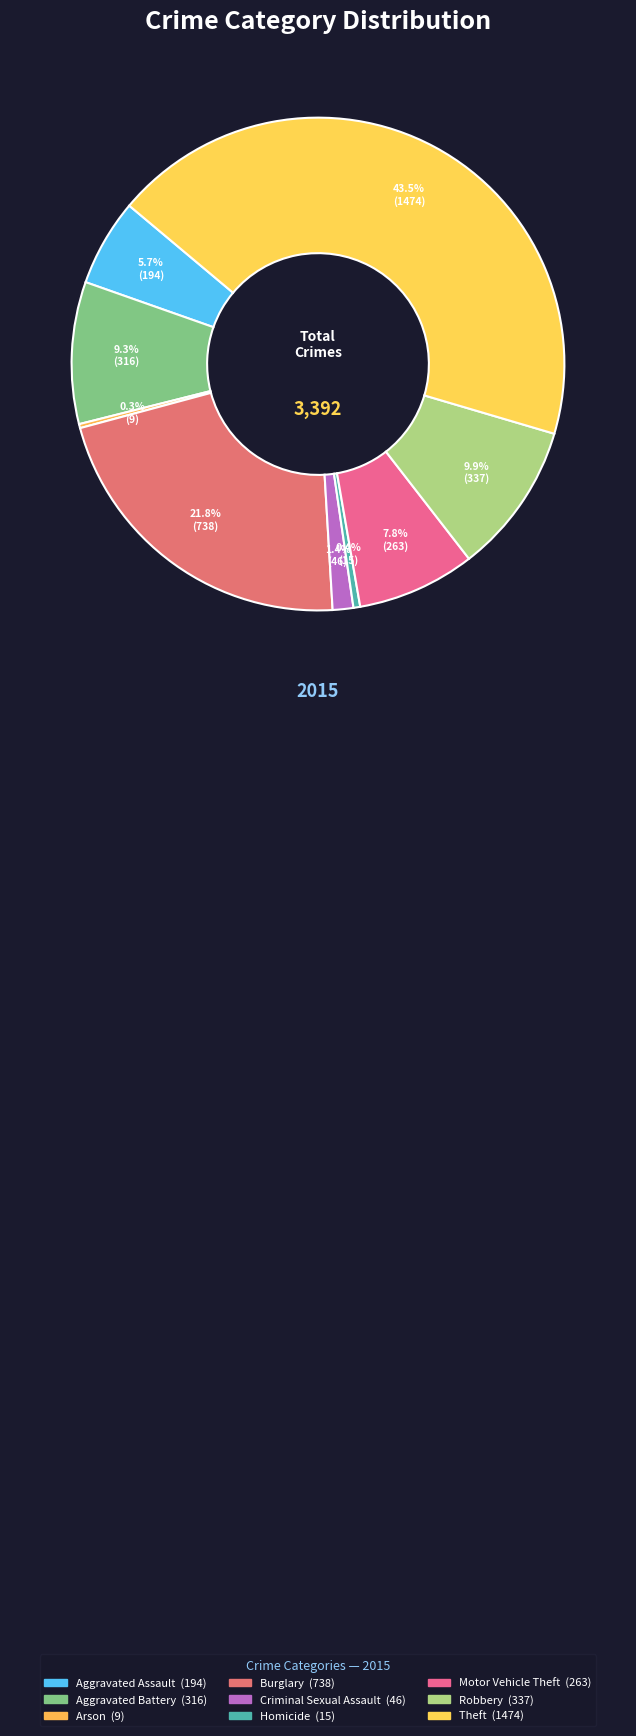

Is there a majority slice in this chart?

No